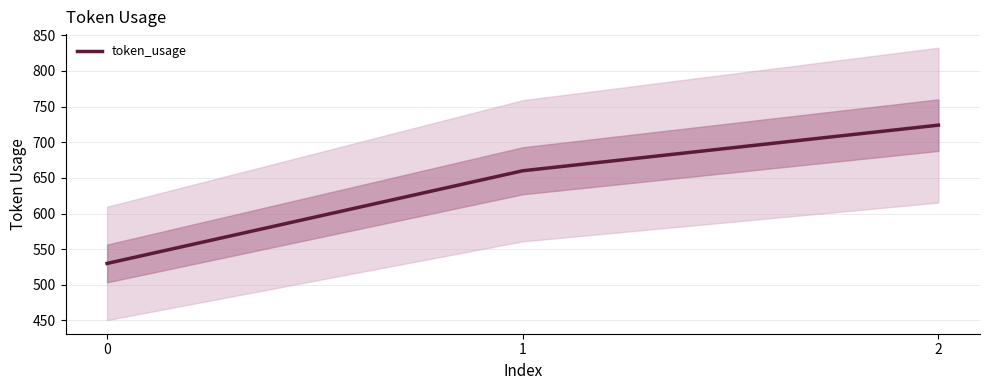

Rank the categories by value from lowest to highest.

0, 1, 2